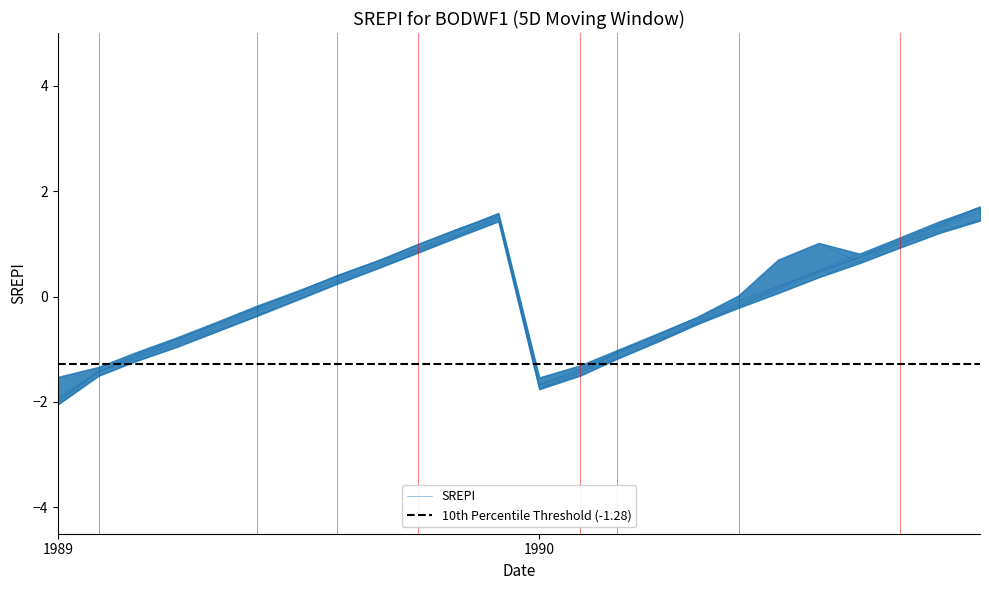

What is the maximum value shown in the chart?

1.7